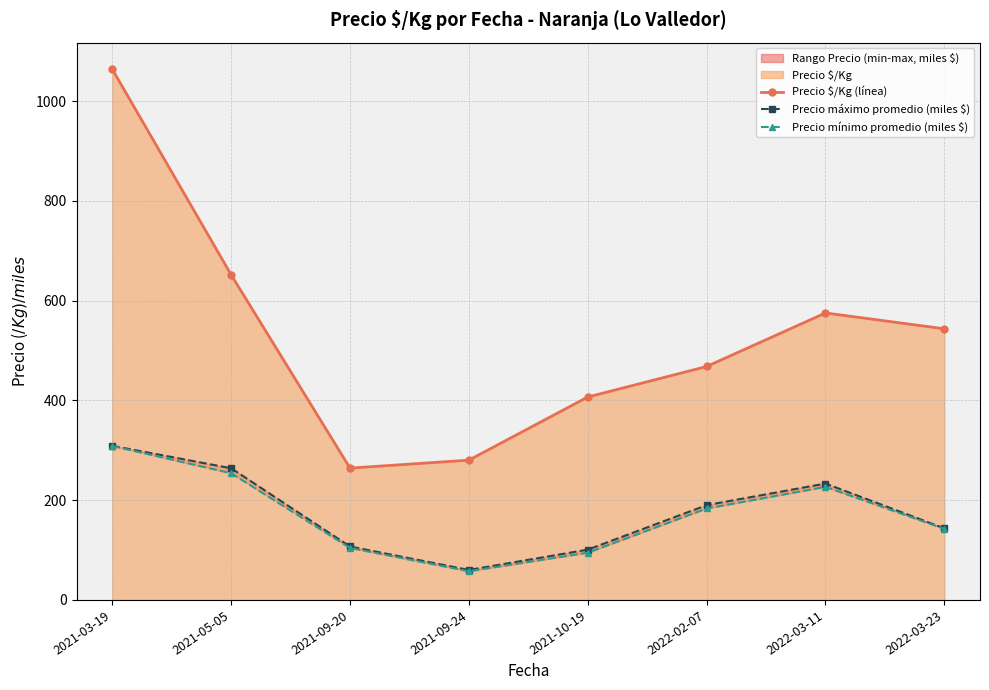

What is the smallest value displayed?

57.5